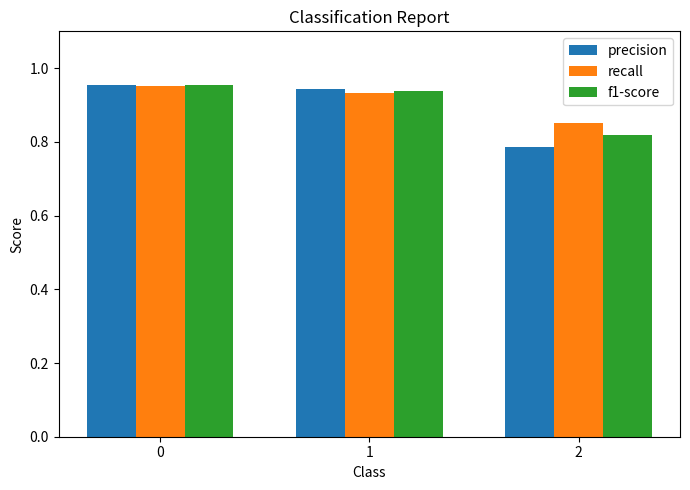

Which series has the widest spread of values?

precision